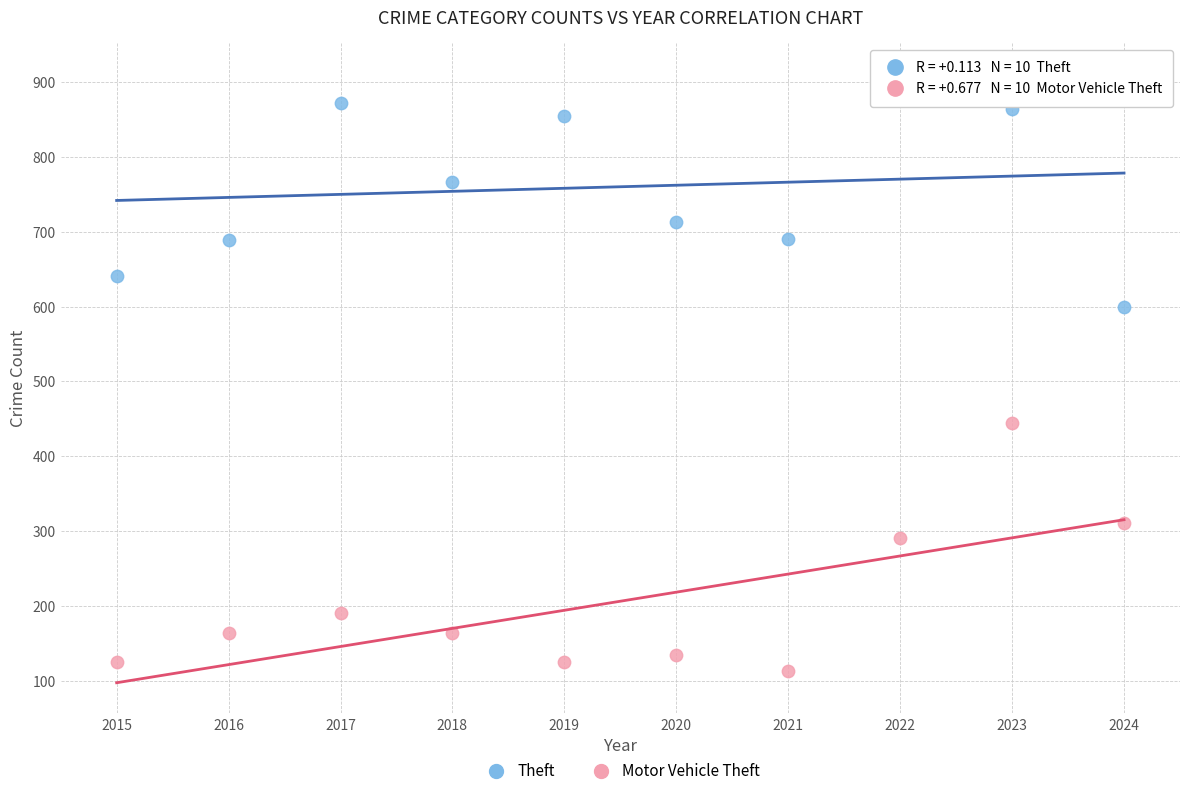

Which series contains the highest Y value?

Theft